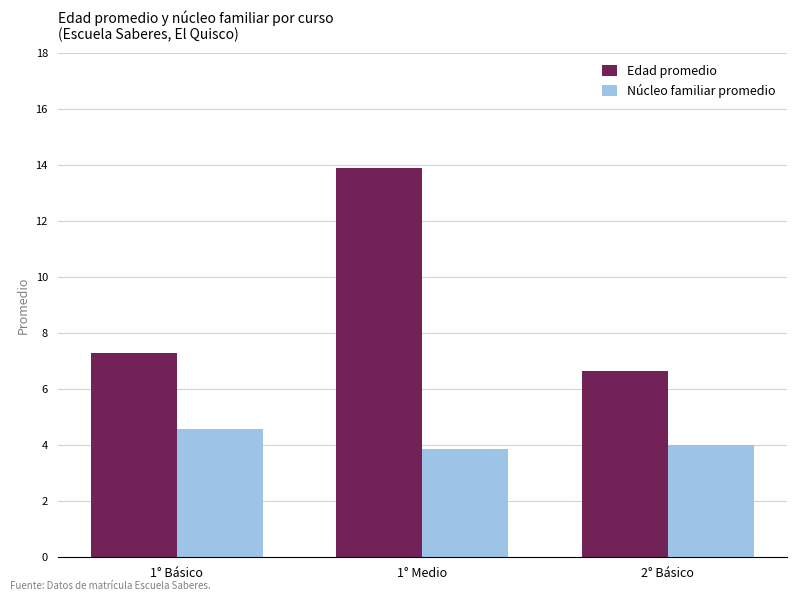

Does the chart contain any negative values?

No